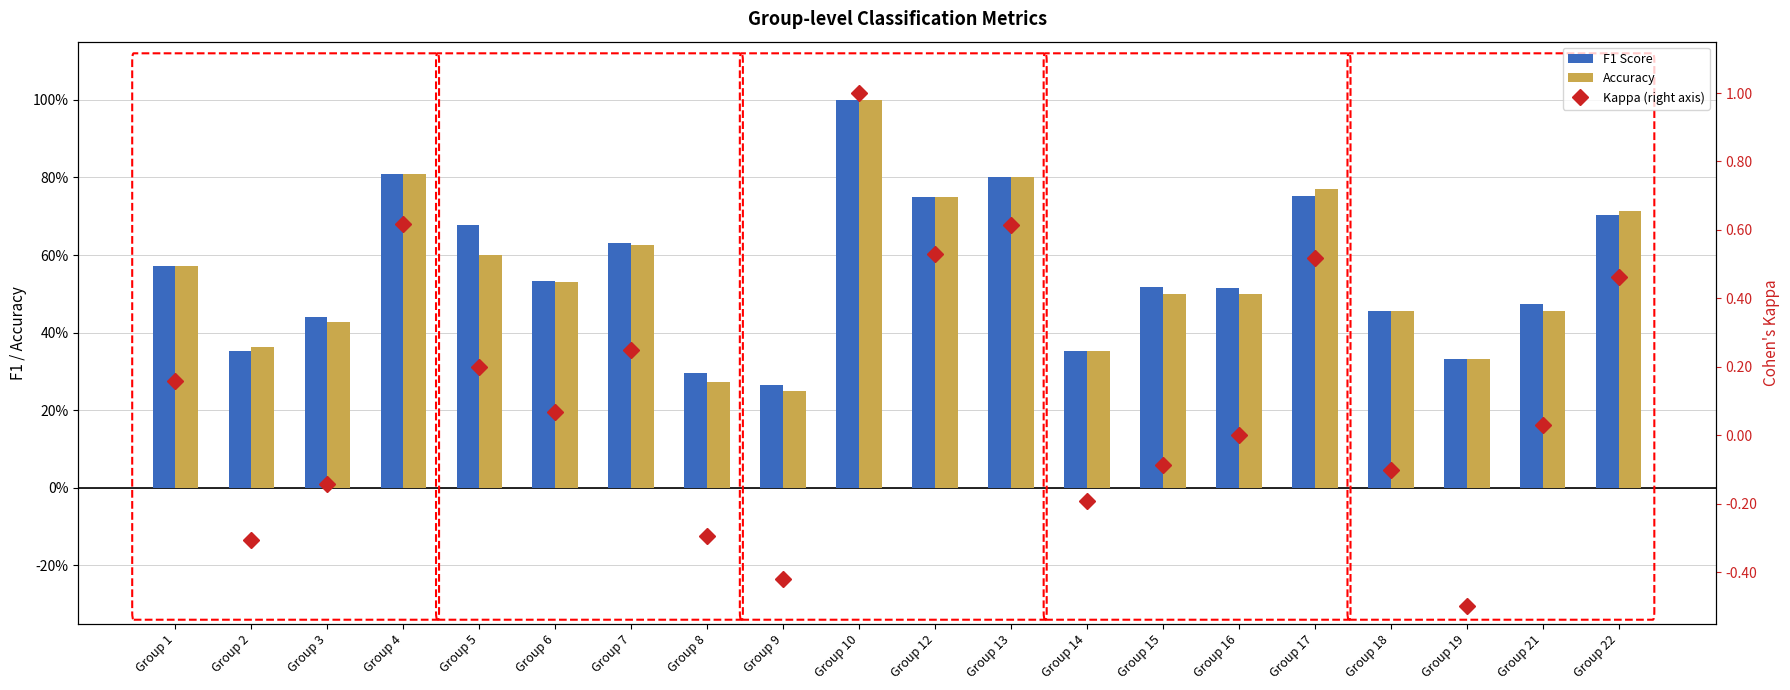

What are all the series names shown in the legend?

F1 Score, Accuracy, Kappa (right axis)